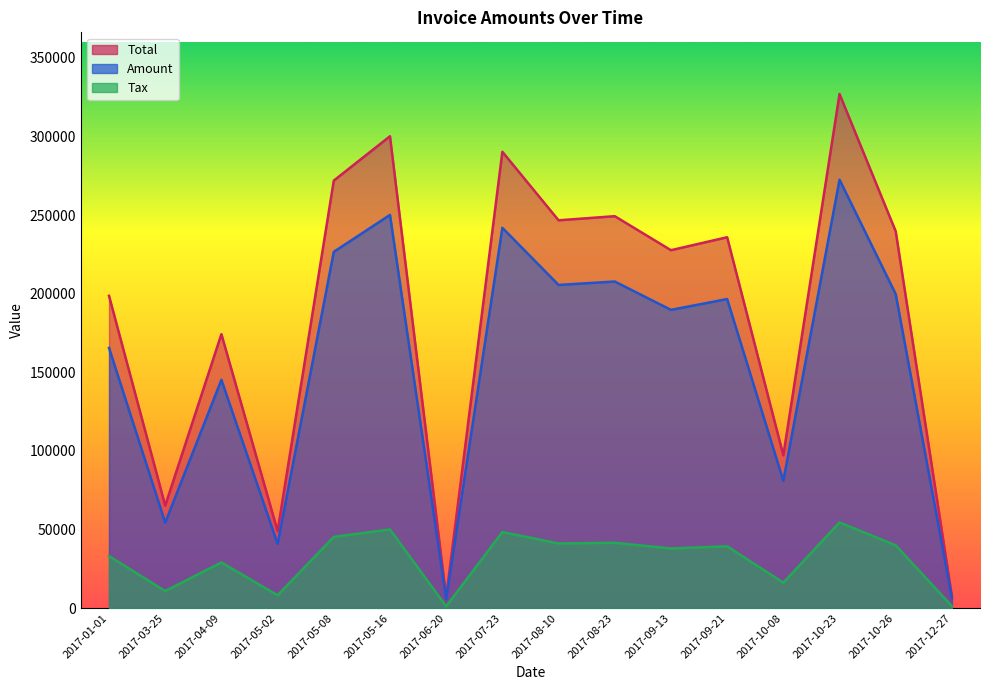

True or false: Total has more than 0 points higher than both neighbors.

True